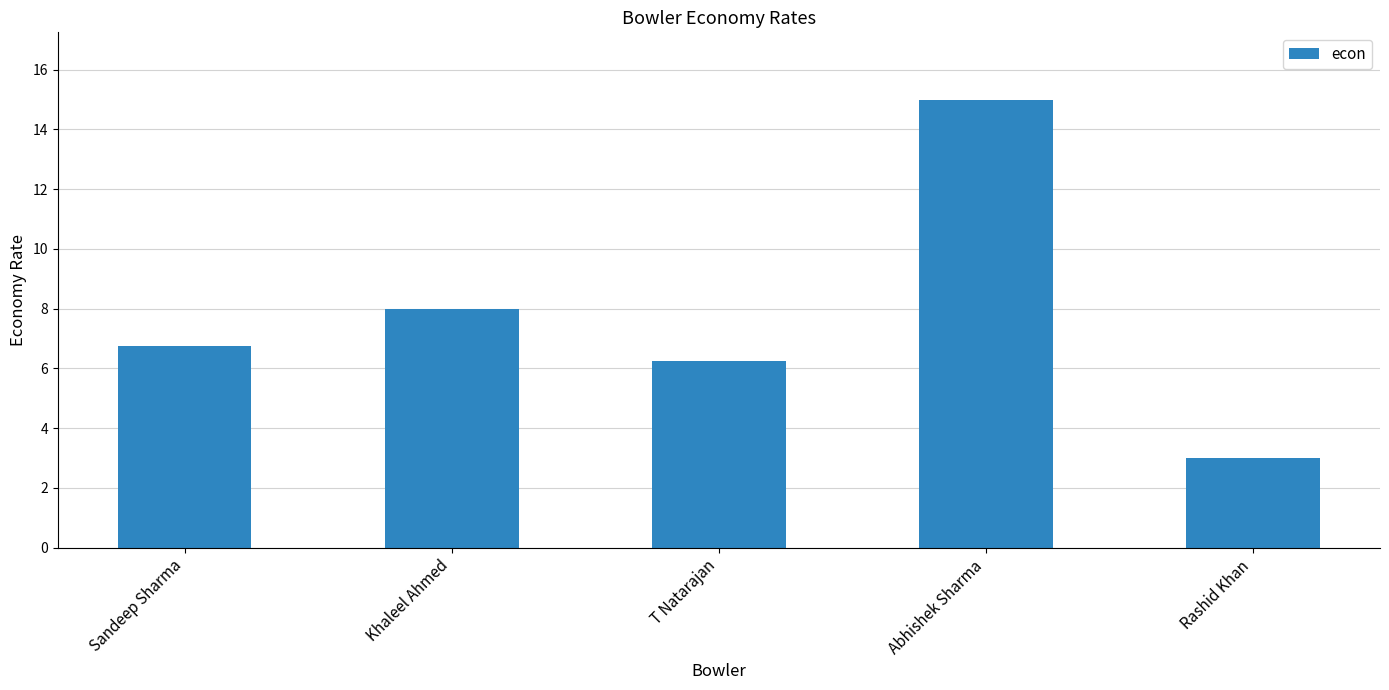

How many series are shown in this chart?

1